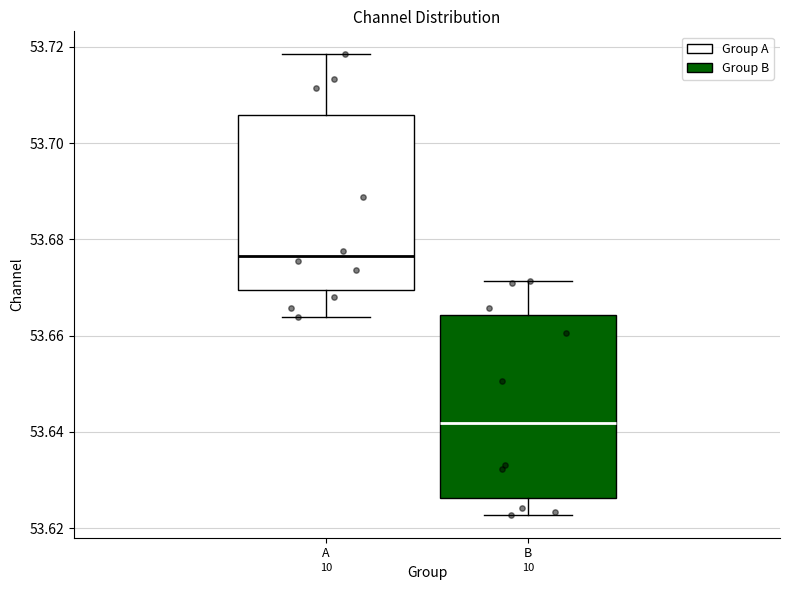

Reading left to right, transcribe this box plot: for each box, give where its median line is, the range the box spans, and where its two whiskers end, as read against the y-axis. The values are not printed on the chart, so give them approximately, as read against the axis.

A: median 53.676, box 53.670 to 53.706, whiskers 53.664 to 53.718
B: median 53.642, box 53.626 to 53.664, whiskers 53.622 to 53.672